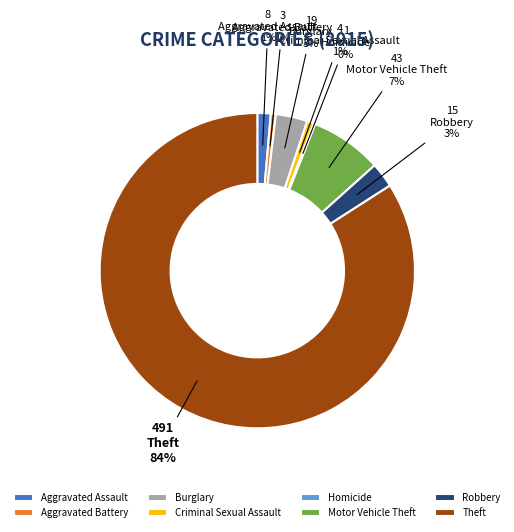

To the nearest percent, what portion does Aggravated Assault represent?

1%